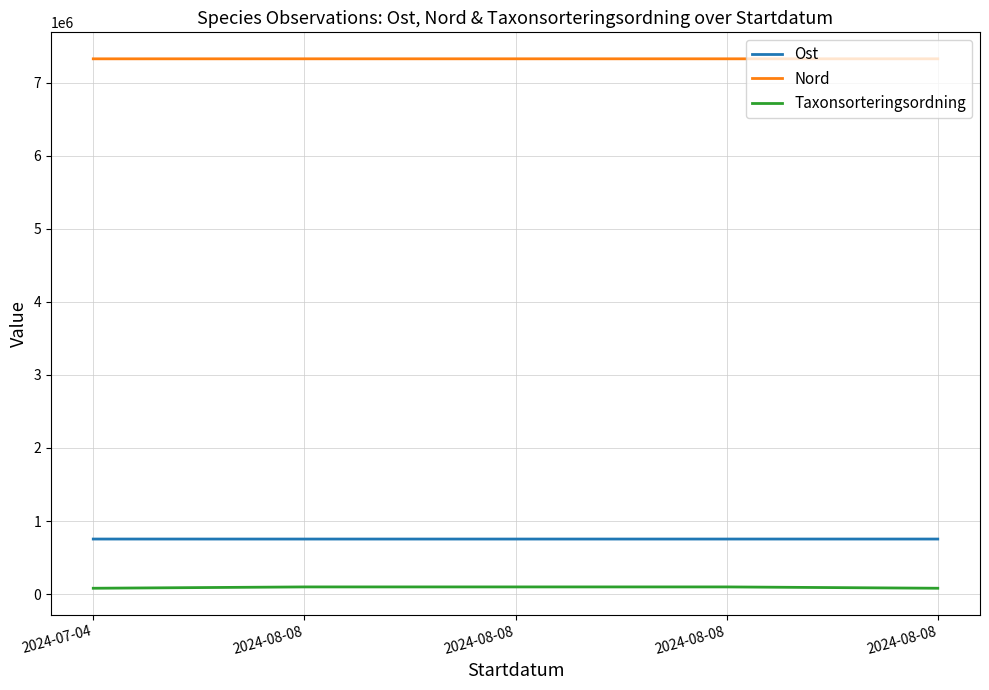

What are all the series names shown in the legend?

Ost, Nord, Taxonsorteringsordning